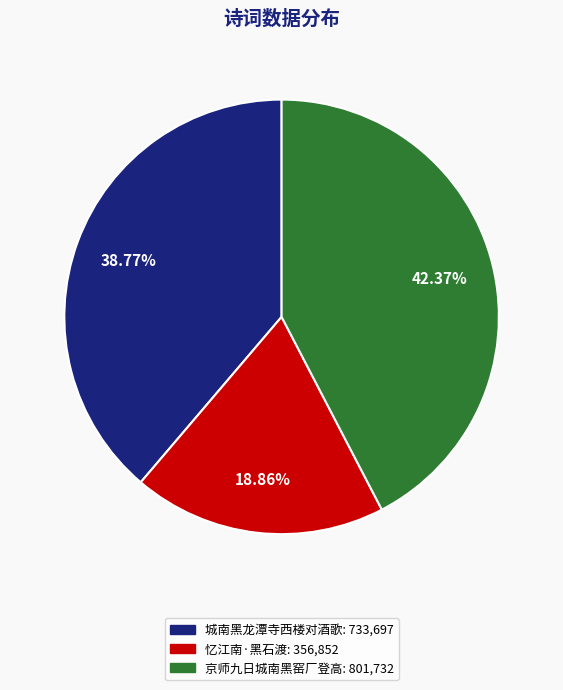

To the nearest percent, what is the combined percentage of 京师九日城南黑窑厂登高 and 城南黑龙潭寺西楼对酒歌?

81%